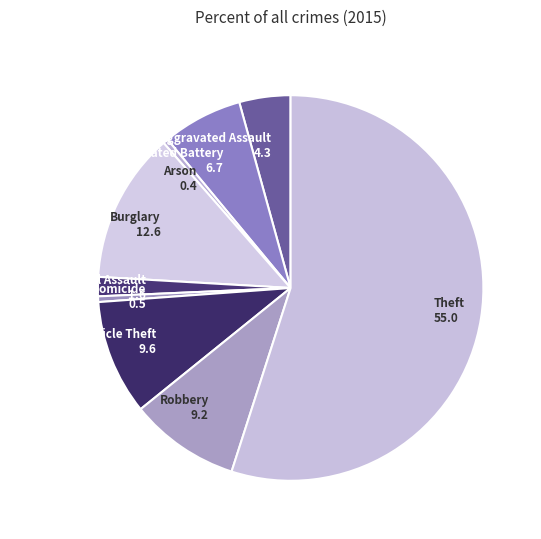

Which has a higher value, Homicide or Theft?

Theft